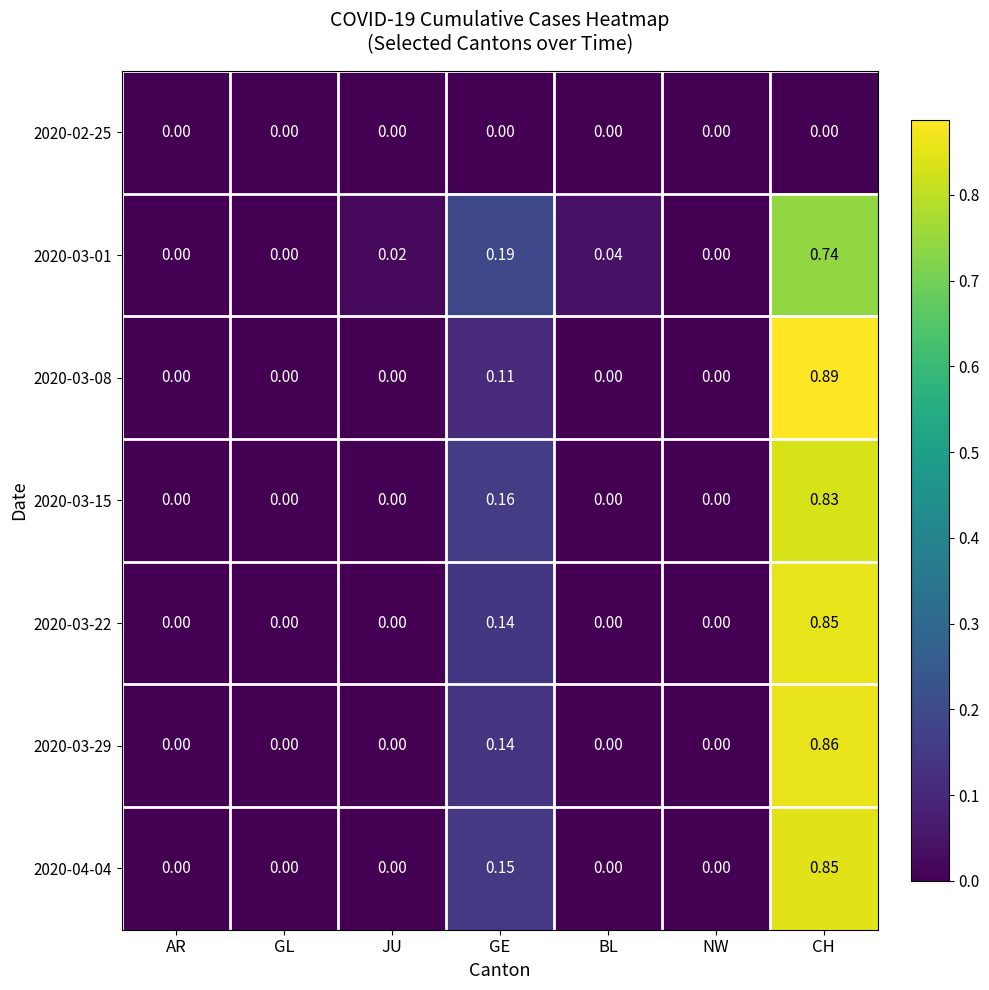

Is the value of 2020-03-15 at GE greater than the value of 2020-03-01 at AR?

Yes